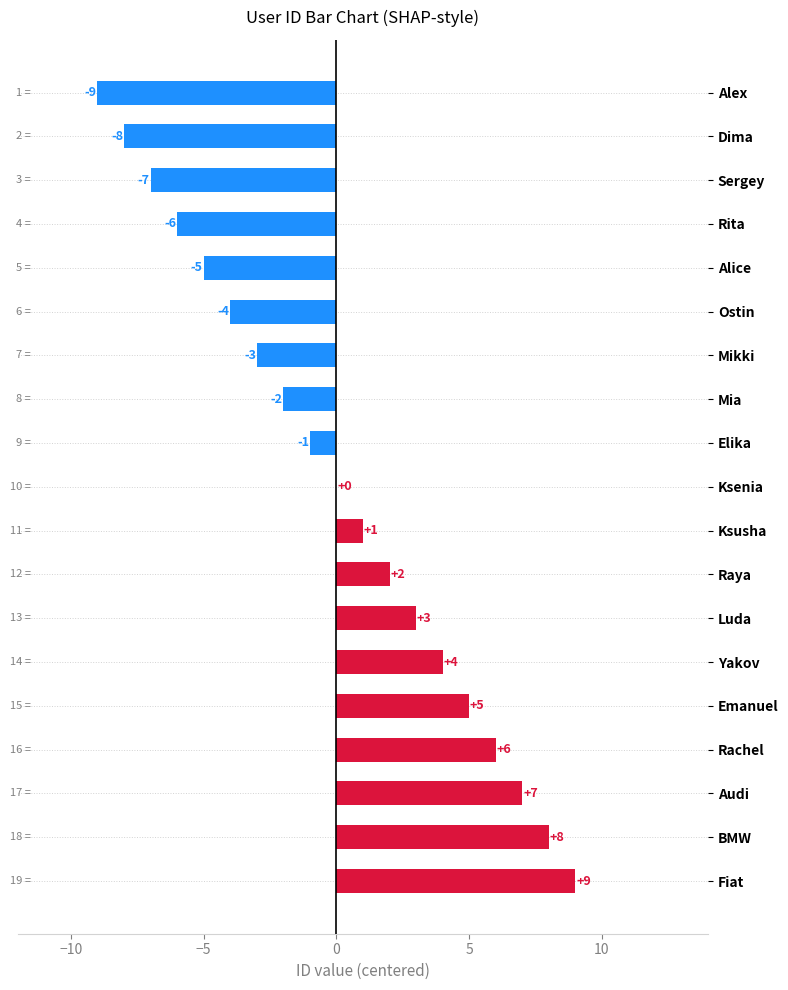

How many categories are shown in the chart?

19